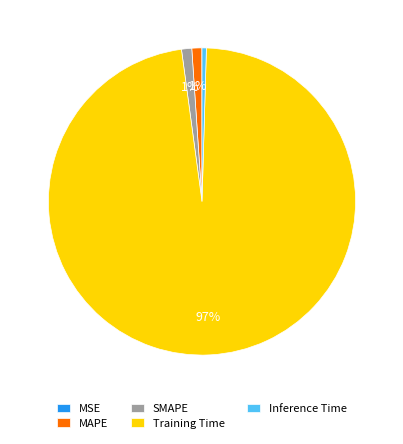

Which slice is the largest?

Training Time